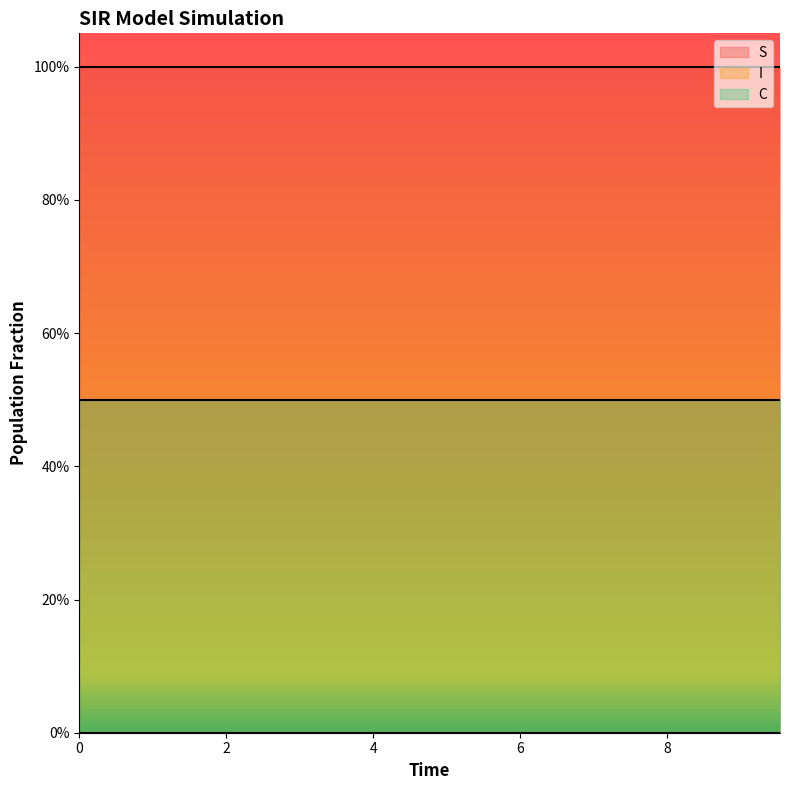

True or false: I and S intersect in this chart.

False